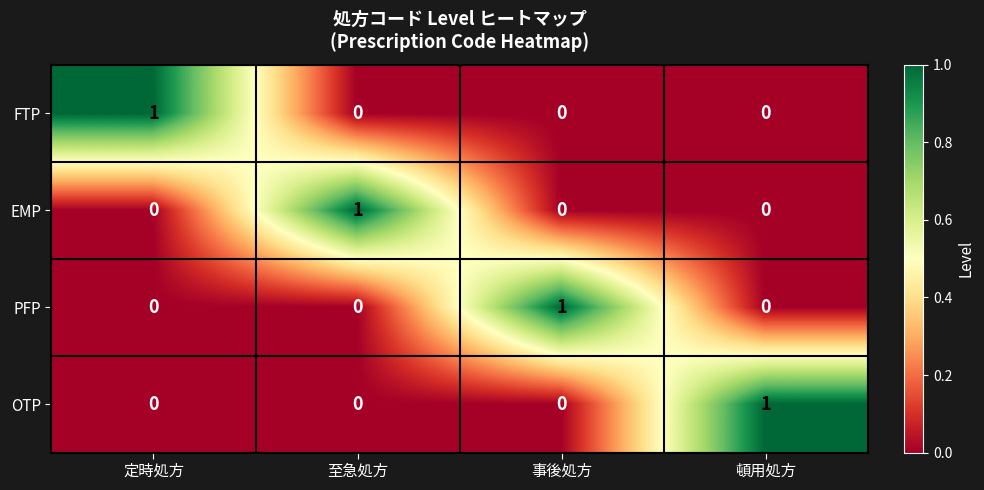

The value of EMP at 事後処方 is 0. True or false?

True